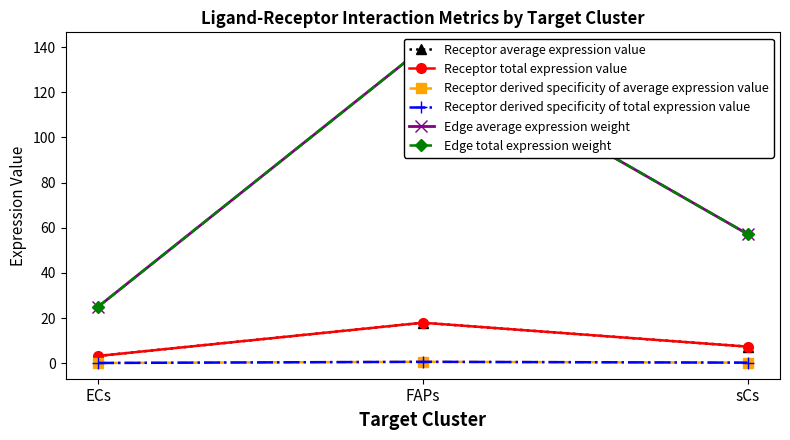

What is the average value of the Receptor total expression value series?

9.5